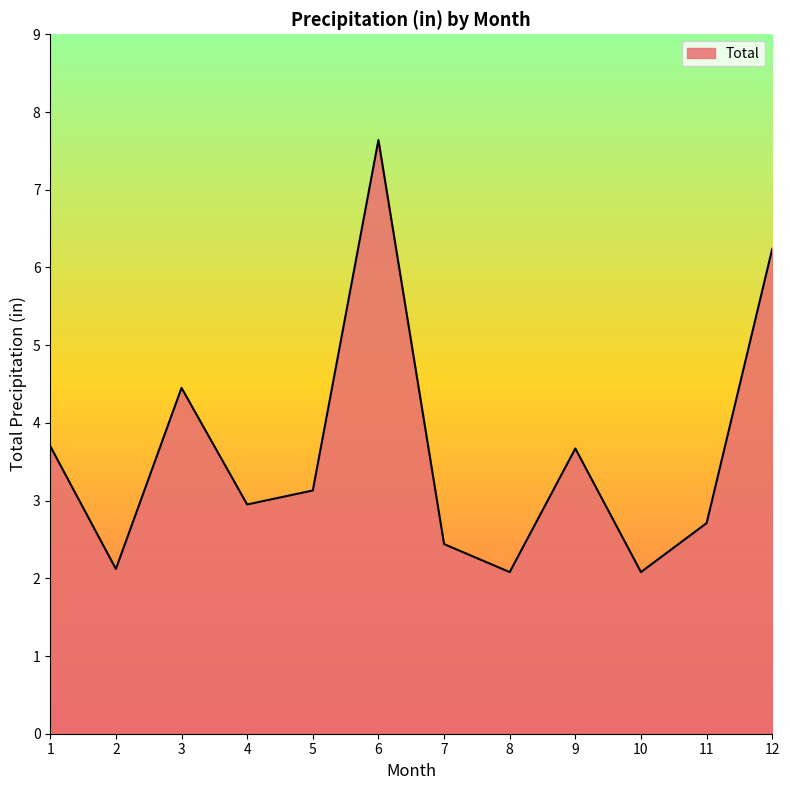

What is the smallest value displayed?

2.1